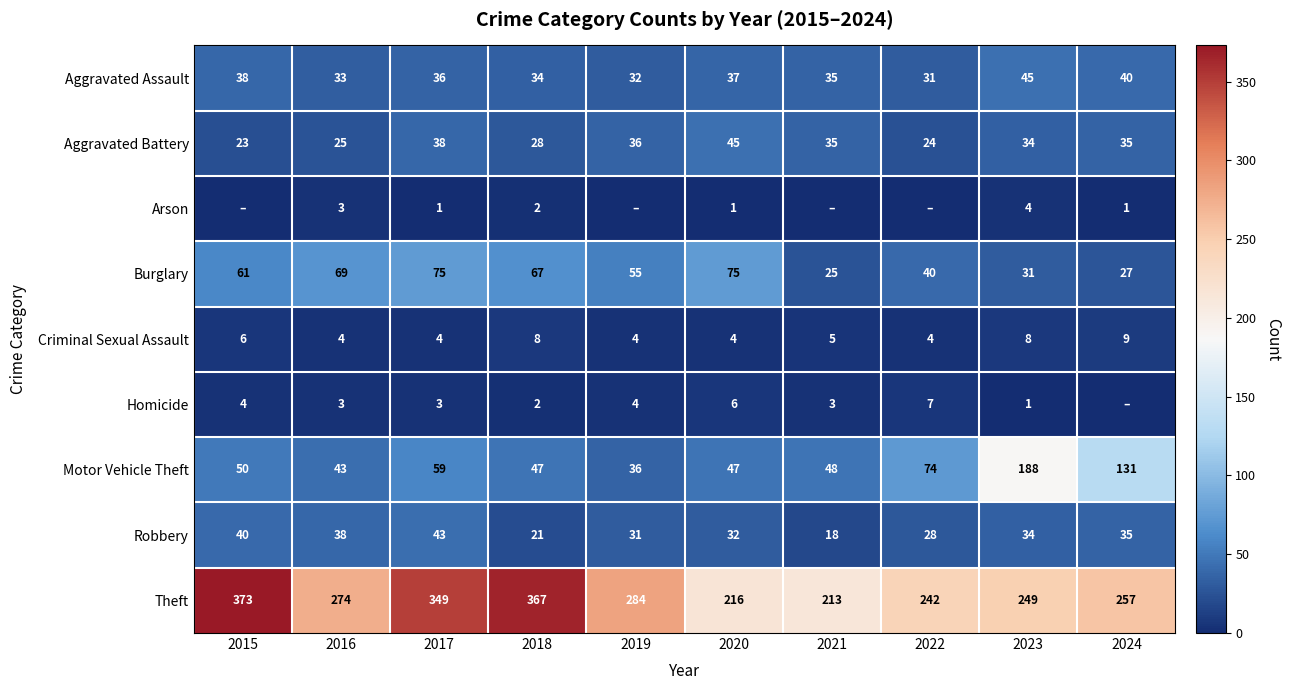

At which label does Burglary reach its minimum?

2021